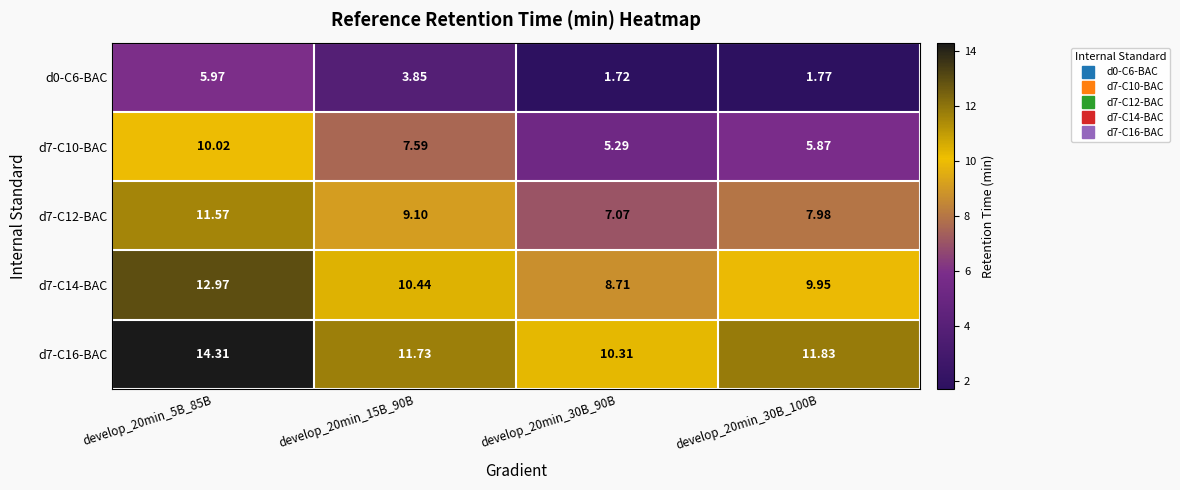

Is the value of d7-C14-BAC at develop_20min_30B_90B greater than the value of d7-C12-BAC at develop_20min_30B_90B?

Yes